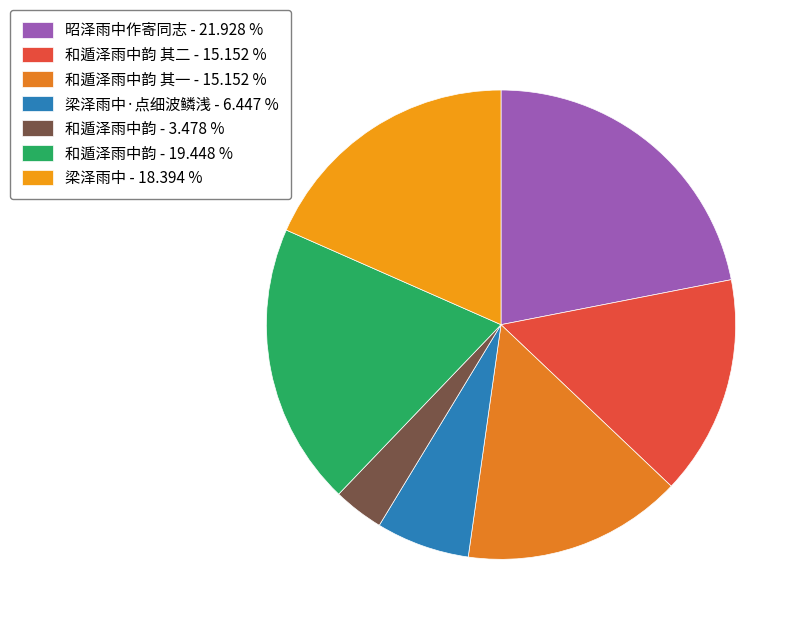

Is there a majority slice in this chart?

No